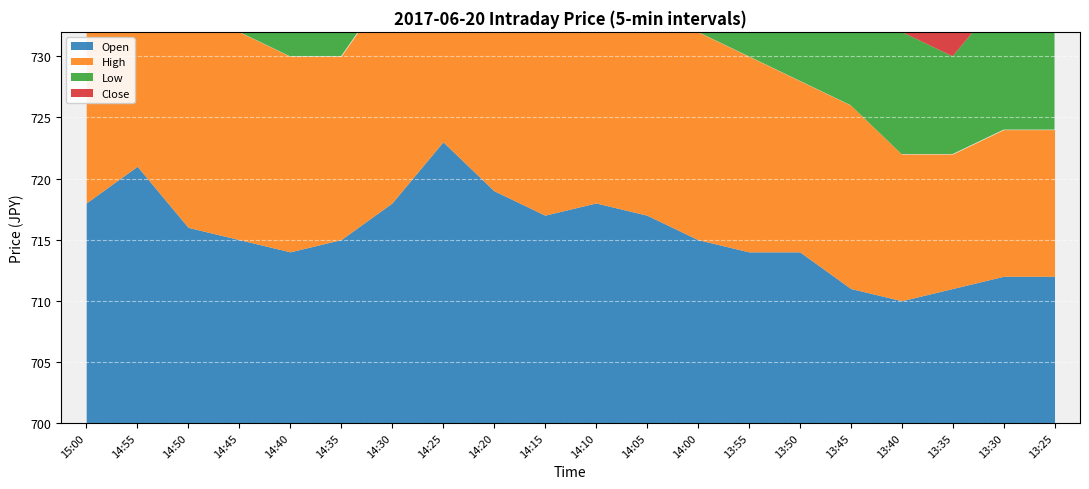

Which label corresponds to the smallest value in the chart?

13:35